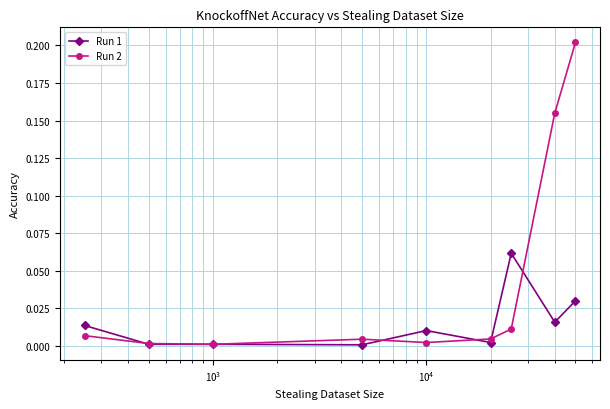

Rank the series by their average value, from highest to lowest.

Run 2, Run 1